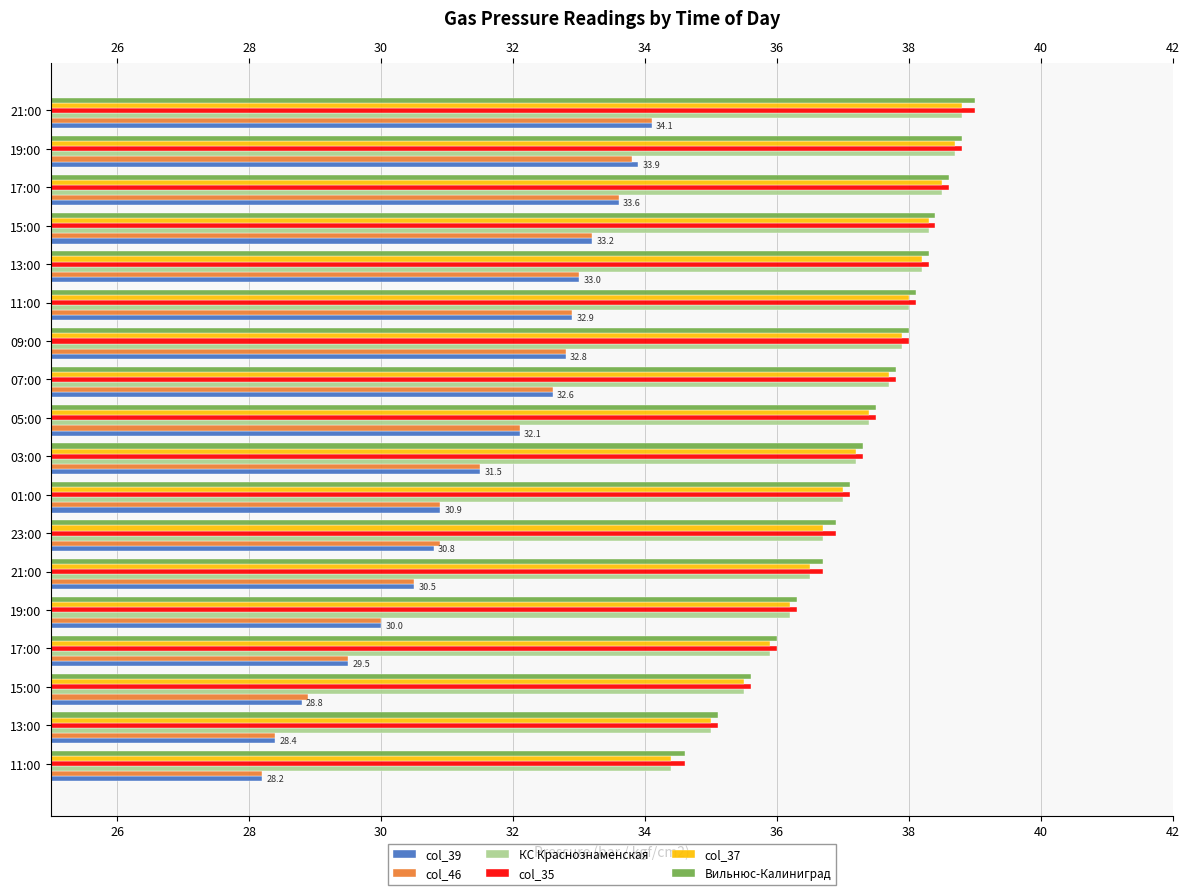

How many values in the col_39 series exceed 32?

9